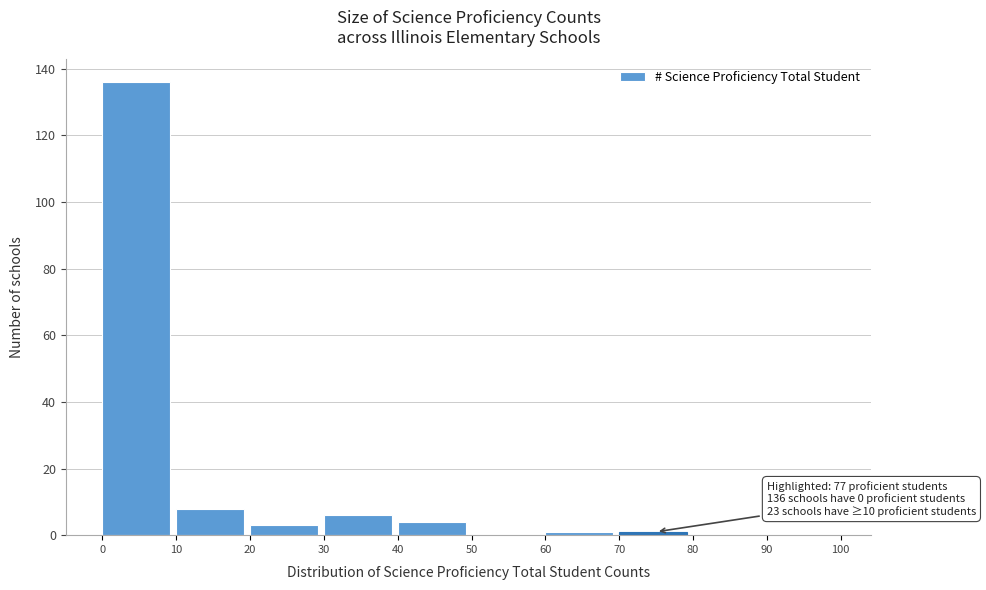

Over which range of the x-axis is the bar tallest?

0 to 10